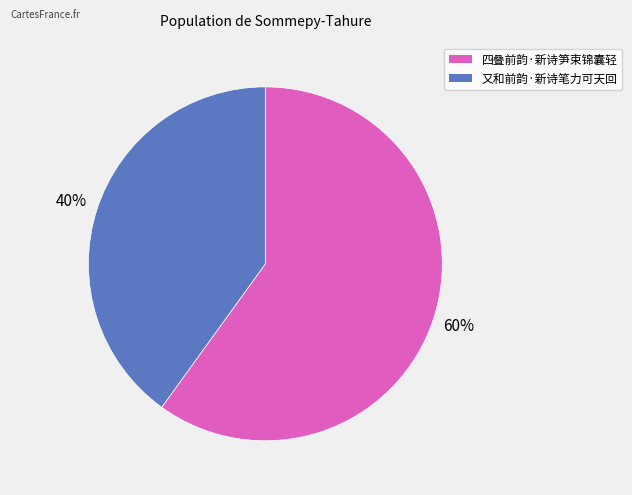

How many segments does this pie chart have?

2